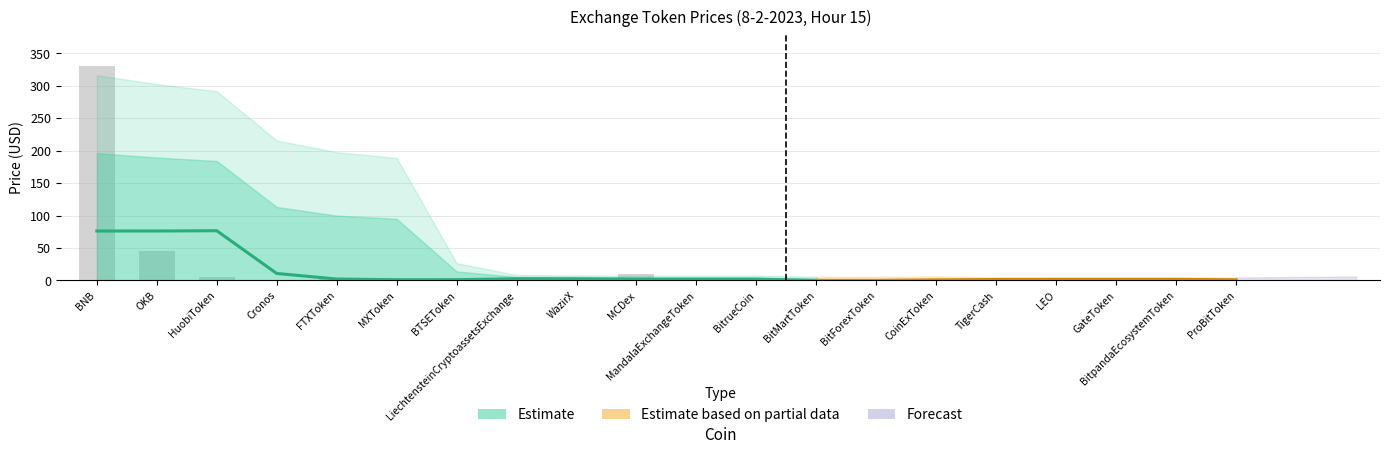

Rank the categories by value from highest to lowest.

BNB, OKB, MCDex, HuobiToken, GateToken, LEO, BTSEToken, FTXToken, MXToken, BitpandaEcosystemToken, WazirX, ProBitToken, LiechtensteinCryptoassetsExchange, BitMartToken, MandalaExchangeToken, Cronos, BitrueCoin, CoinExToken, TigerCash, BitForexToken